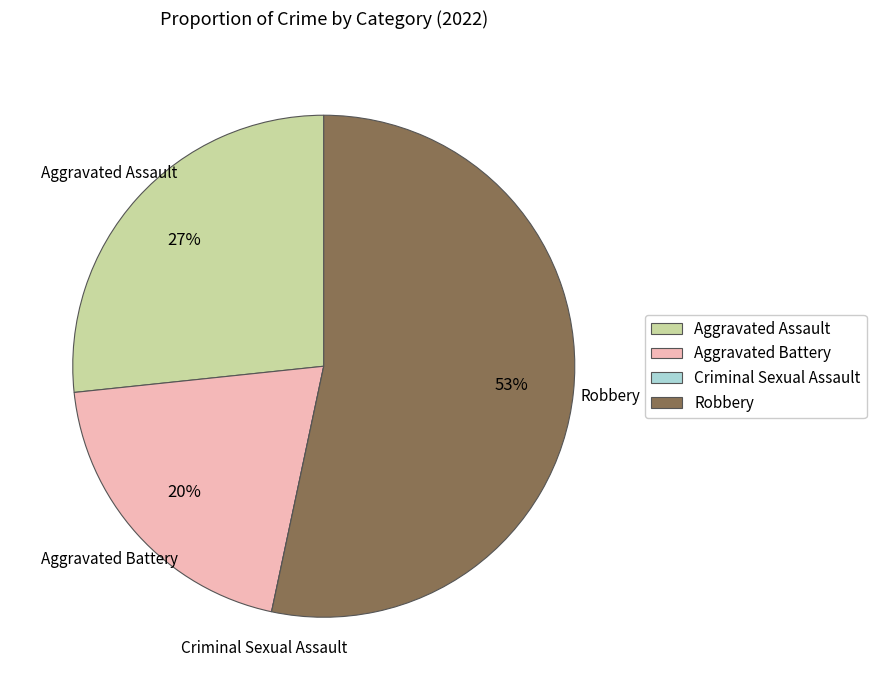

To the nearest percent, what percentage of the pie is Robbery?

53%